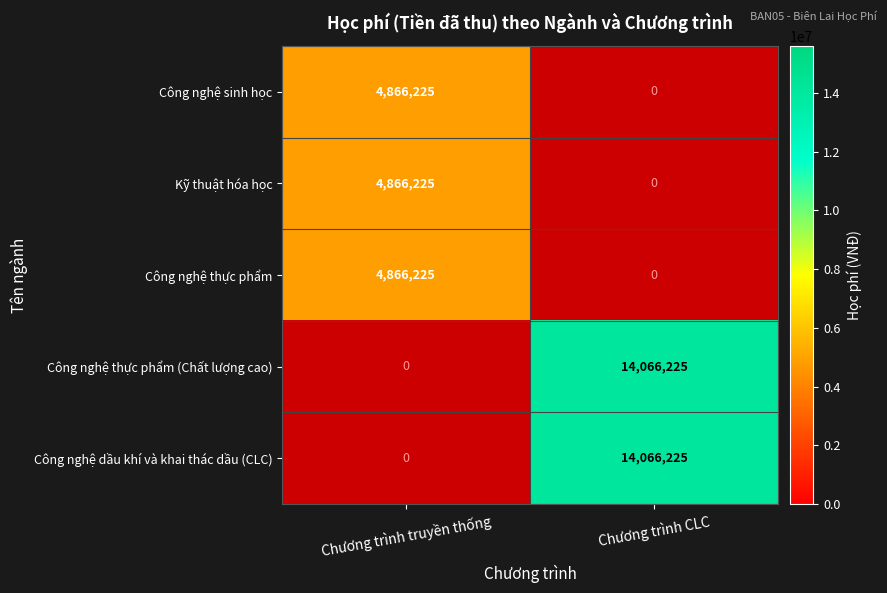

Between Chương trình CLC and Chương trình truyền thống, which is larger?

Chương trình truyền thống